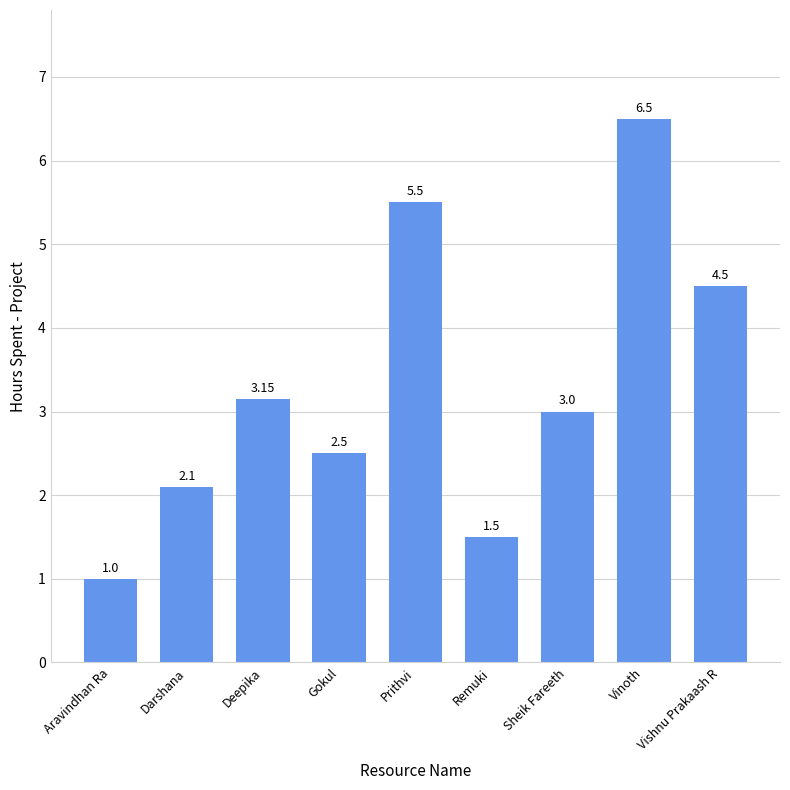

What is the difference between the second highest and minimum values?

4.5